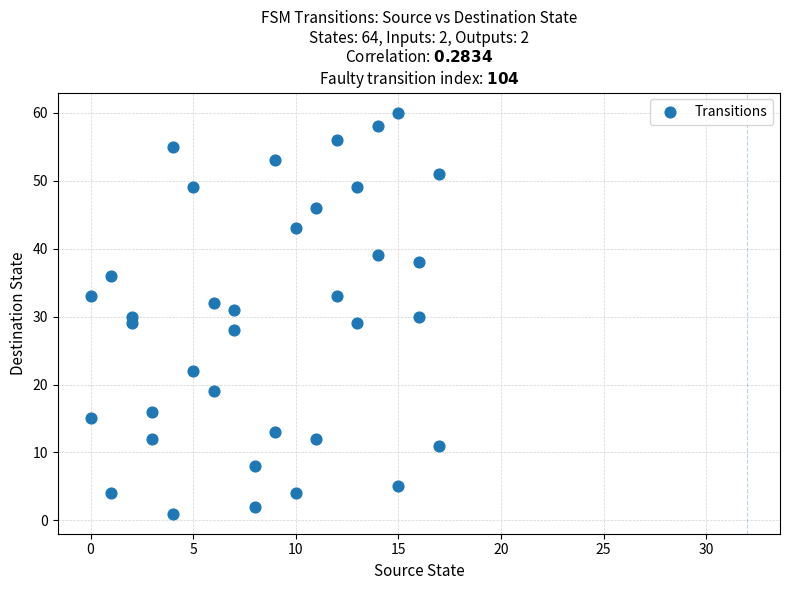

What is the range of X values (max minus min)?

17